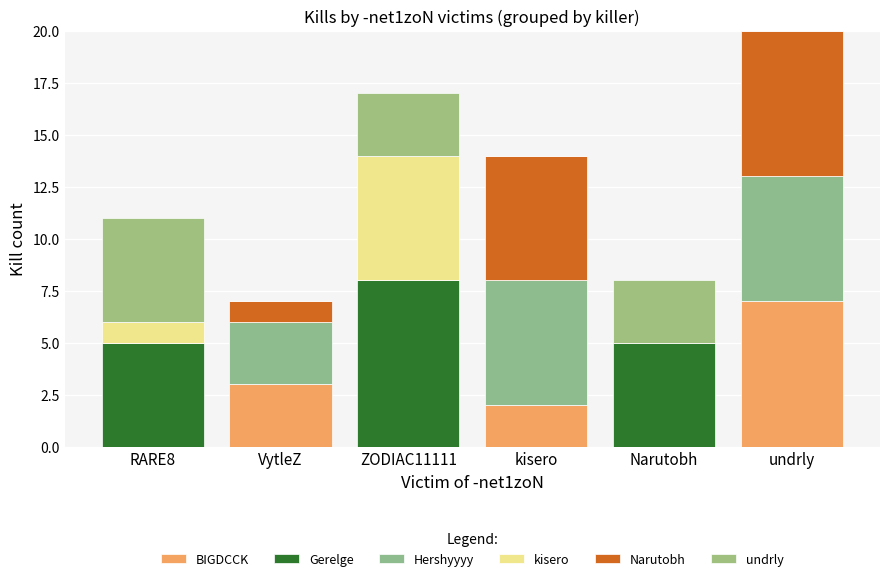

Rank the series by their maximum value, from highest to lowest.

Gerelge, BIGDCCK, Narutobh, Hershyyyy, kisero, undrly